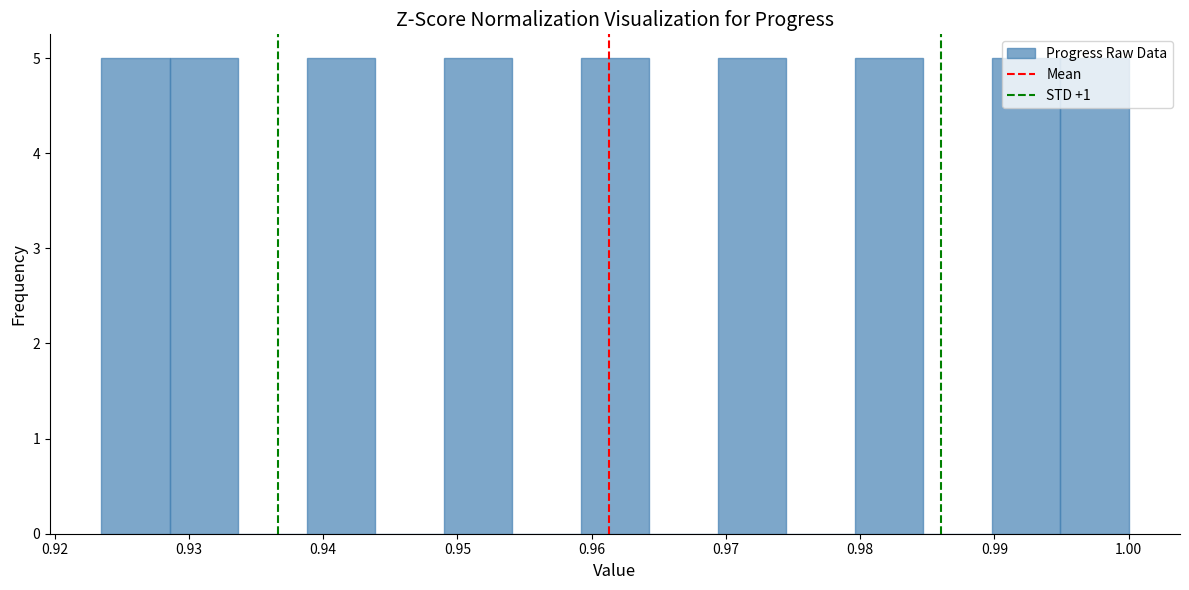

Reading left to right, list every bar in this chart as the range it spans on the x-axis followed by its height. Neither the bar edges nor the heights are printed on the chart, so give them approximately, as read against the axes.

0.923 to 0.929: 5
0.929 to 0.934: 5
0.934 to 0.939: 0
0.939 to 0.944: 5
0.944 to 0.949: 0
0.949 to 0.954: 5
0.954 to 0.959: 0
0.959 to 0.964: 5
0.964 to 0.969: 0
0.969 to 0.974: 5
0.974 to 0.980: 0
0.980 to 0.985: 5
0.985 to 0.990: 0
0.990 to 0.995: 5
0.995 to 1.000: 5